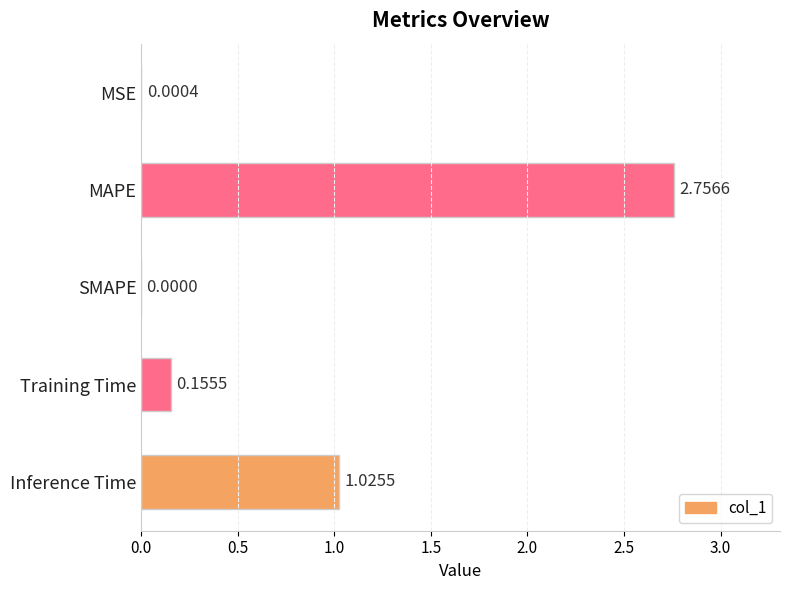

How many series are shown in this chart?

1